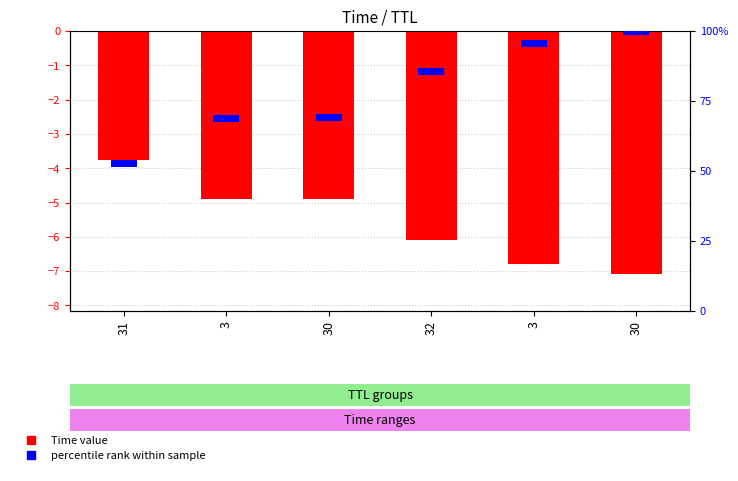

Which has a higher value, 30 or 32?

32